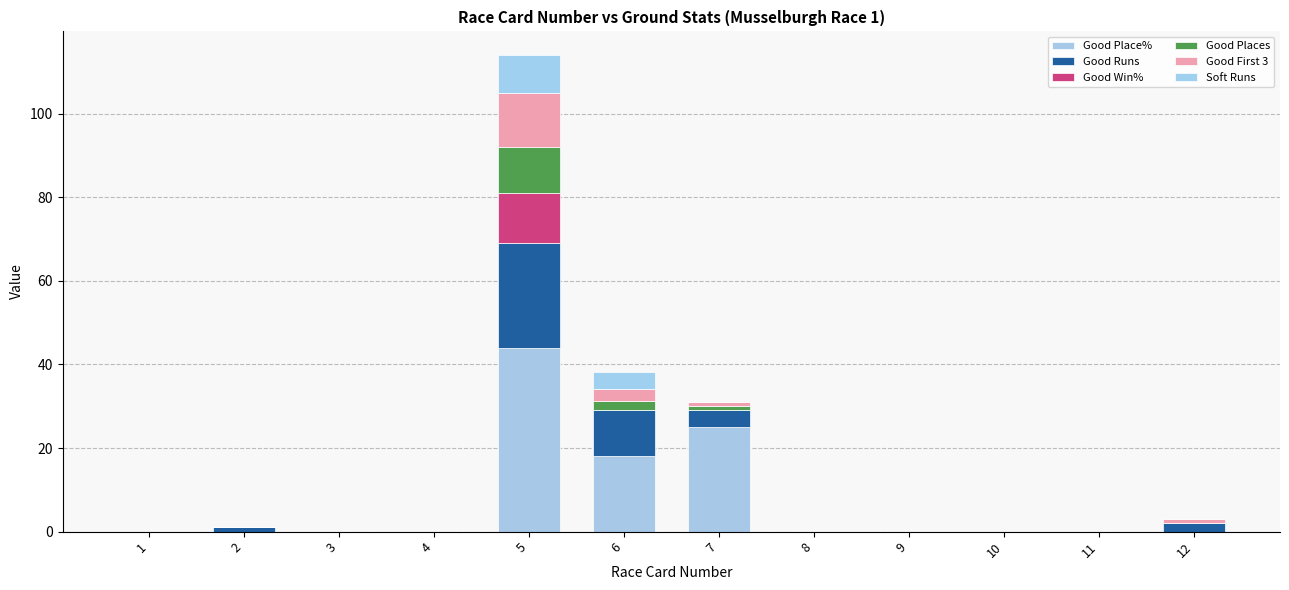

Are the bars horizontal?

No